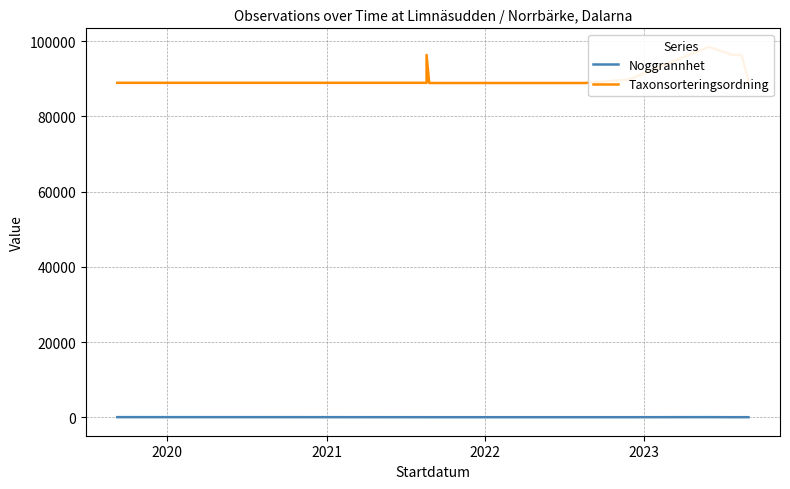

Where is Noggrannhet nearest to the value 15?

2020